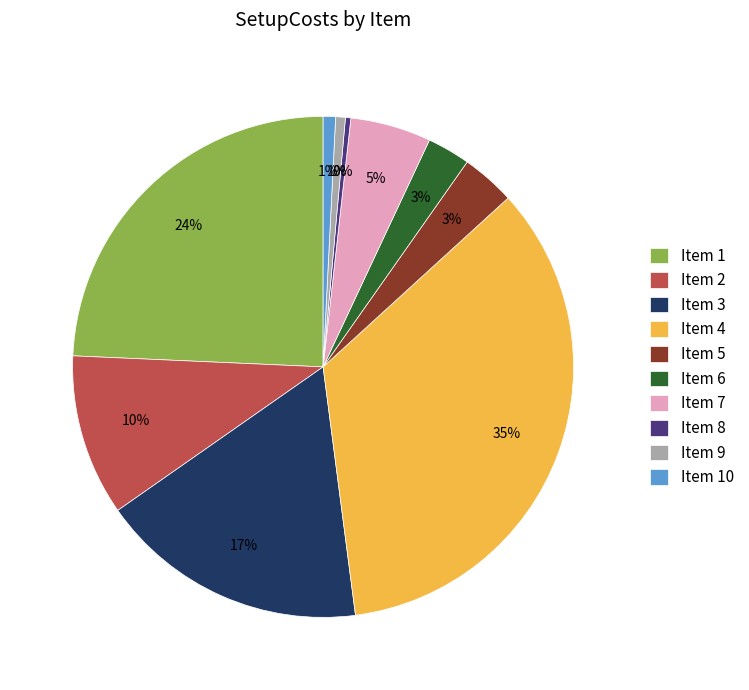

What percentage is the Item 5 slice, to the nearest percent?

3%